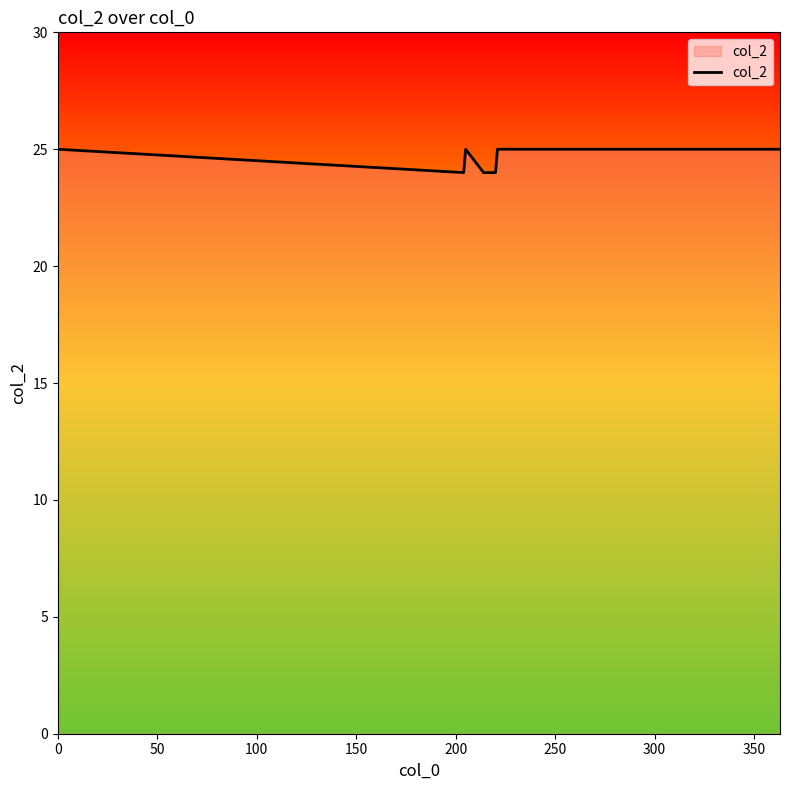

What is the maximum value shown in the chart?

25